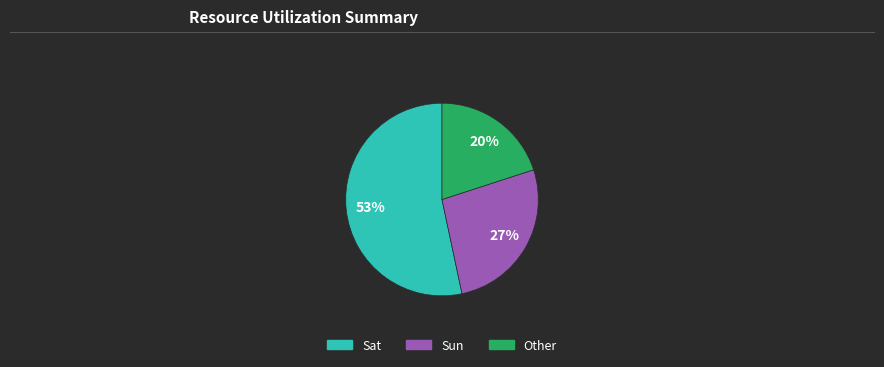

Is there any slice that represents more than half of the pie?

Yes